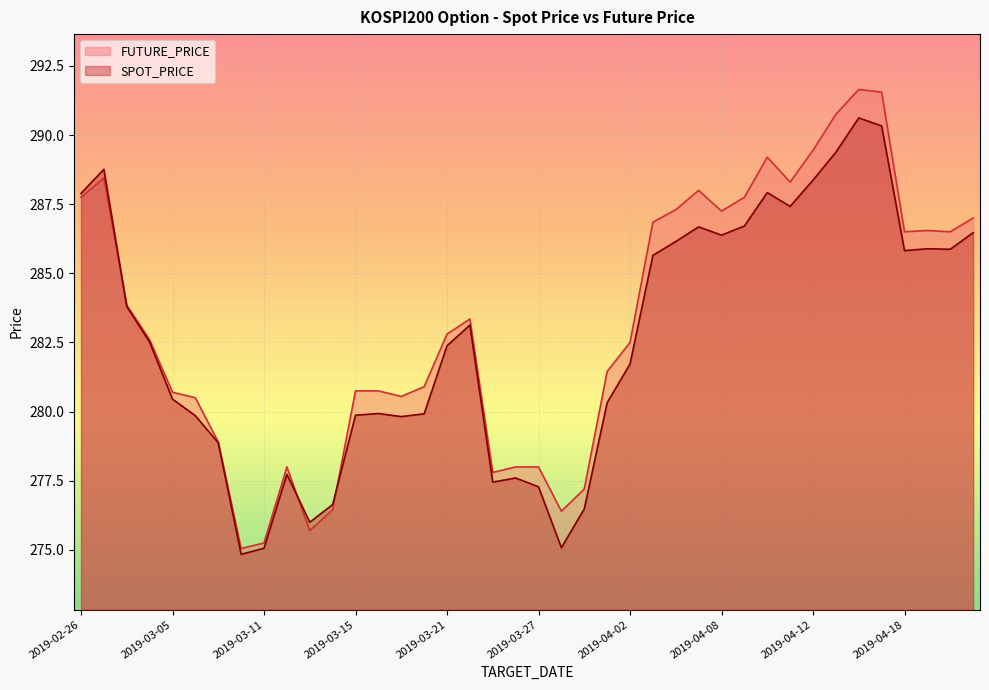

Where is the first local maximum for SPOT_PRICE?

2019-02-27